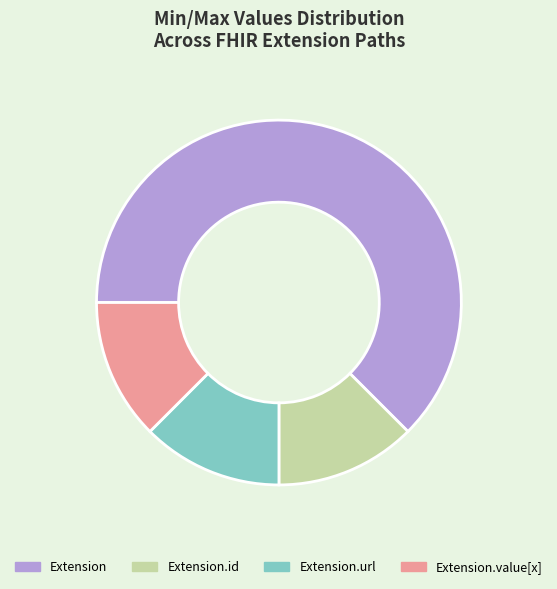

How many slices are in this pie chart?

4